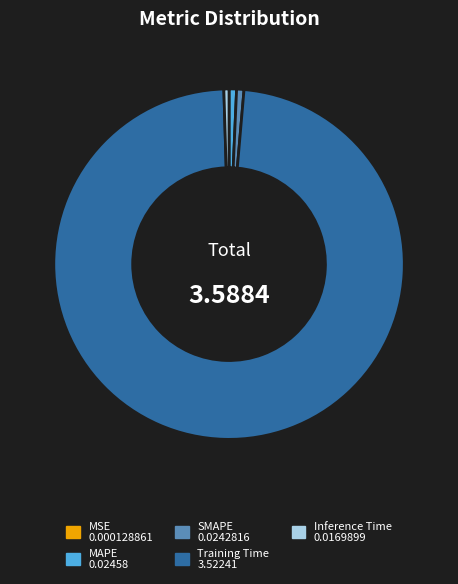

Which slice is the largest?

Training Time